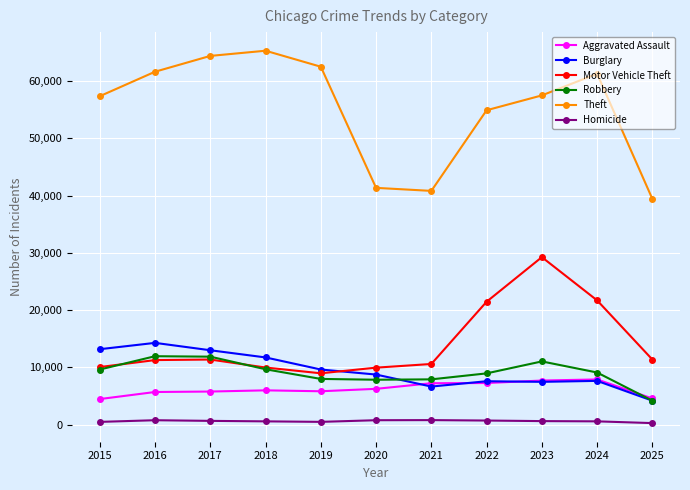

Read the Aggravated Assault value at 2015, to the nearest 50.

4500